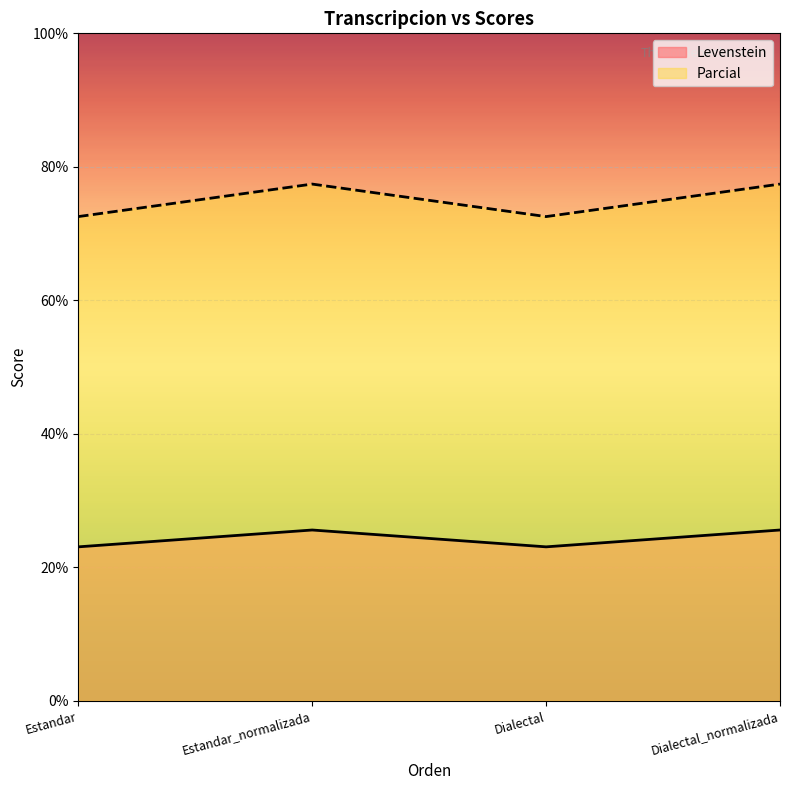

True or false: Levenstein and Parcial cross at least once.

False